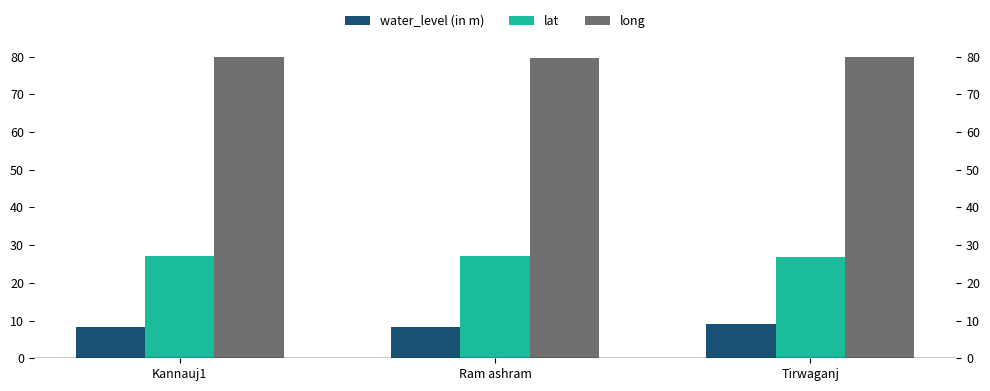

Which has a higher value, Kannauj1 or Tirwaganj?

Tirwaganj